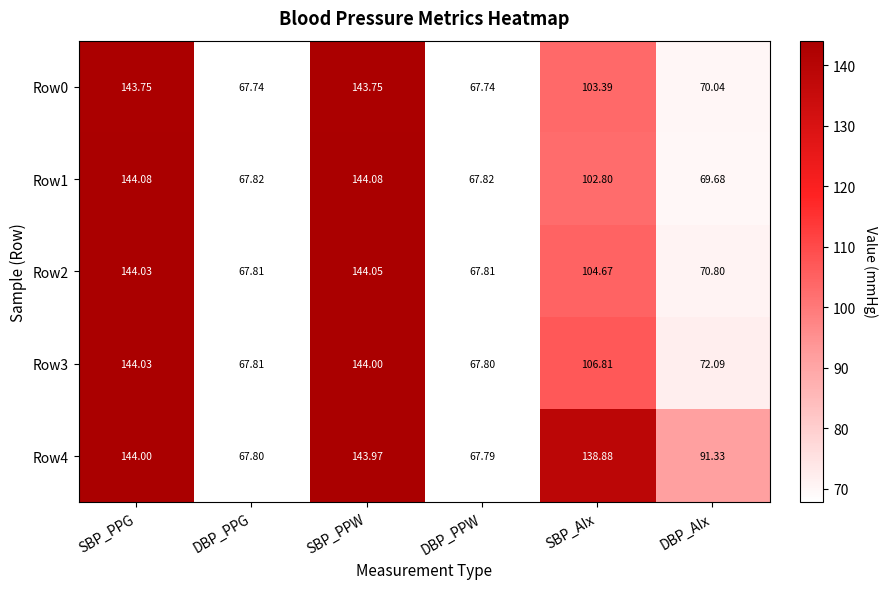

Which series has the largest total across all categories?

Row4